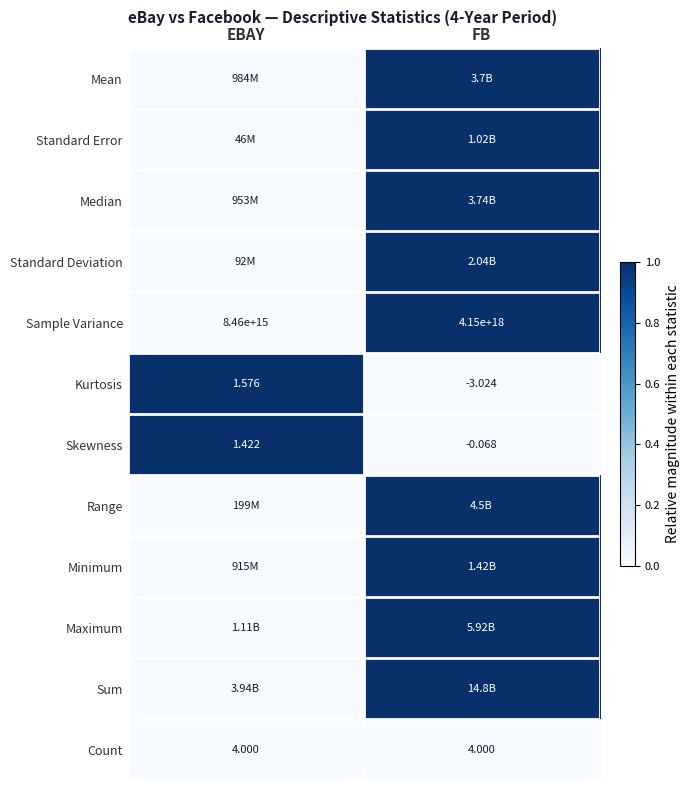

What is the difference between the highest and lowest values at FB?

1